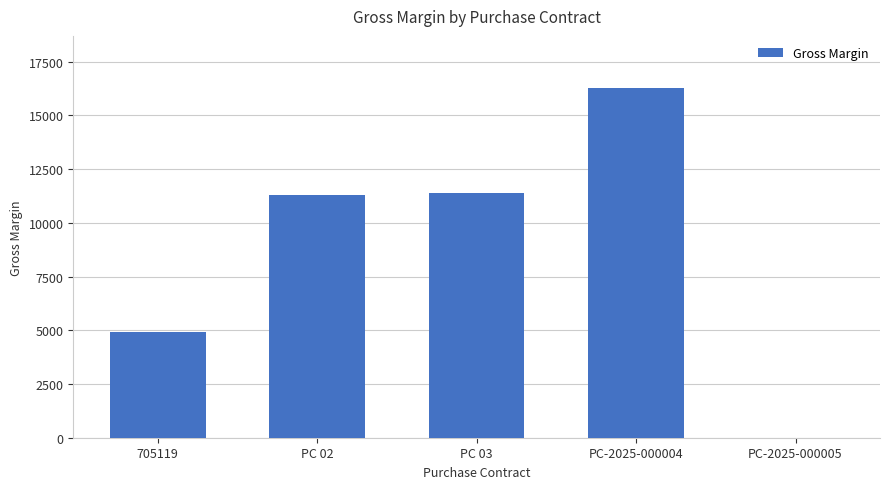

What is the sum of the values at PC 03 and PC-2025-000005?

11377.8